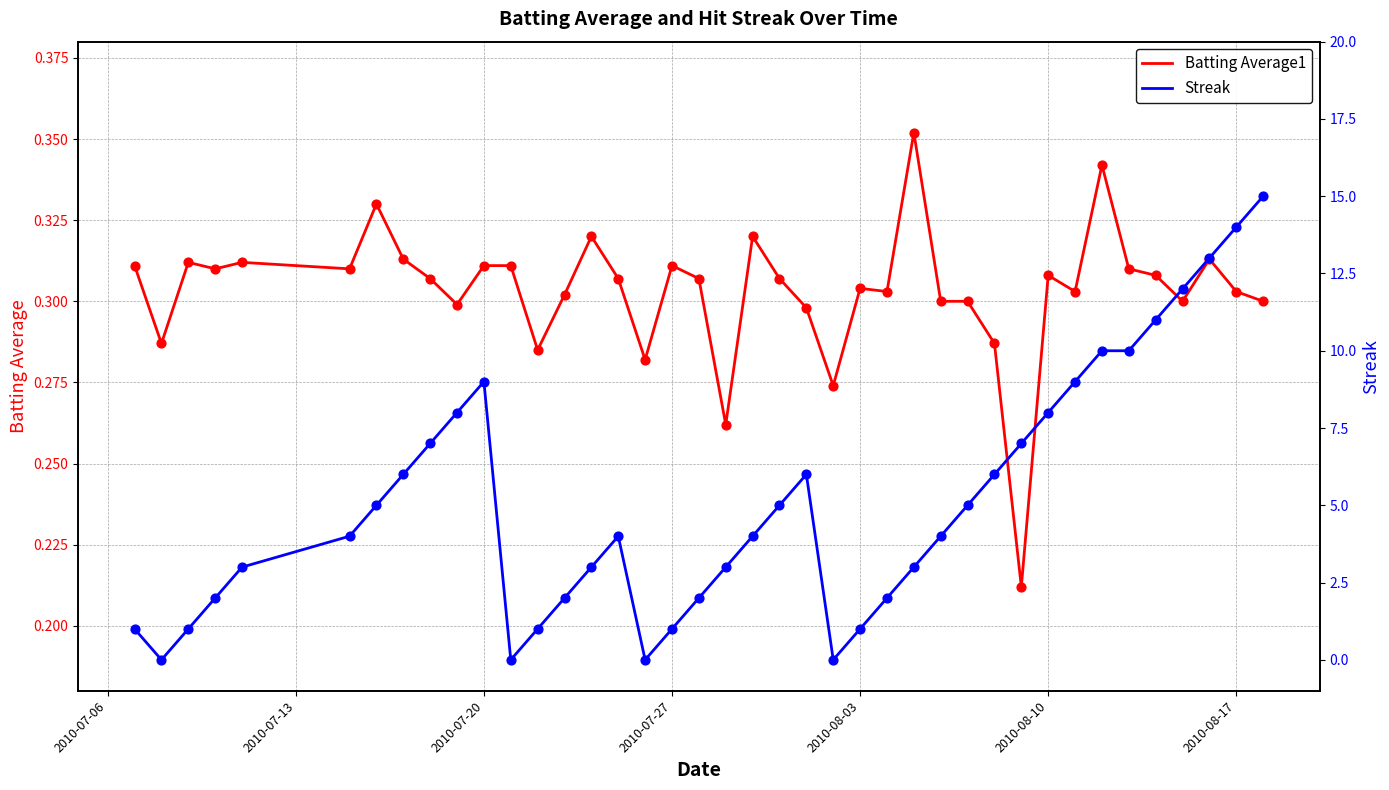

Which series has the largest total across all categories?

Streak